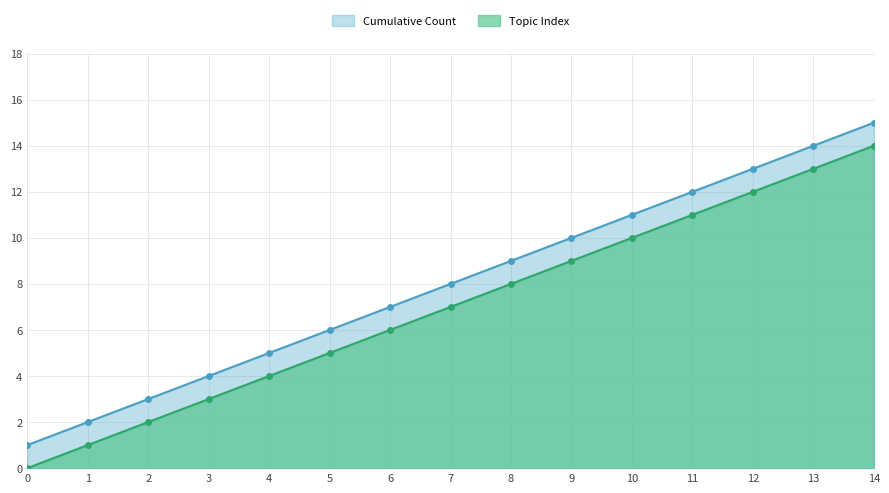

True or false: Cumulative Count and Topic Index cross at least once.

False